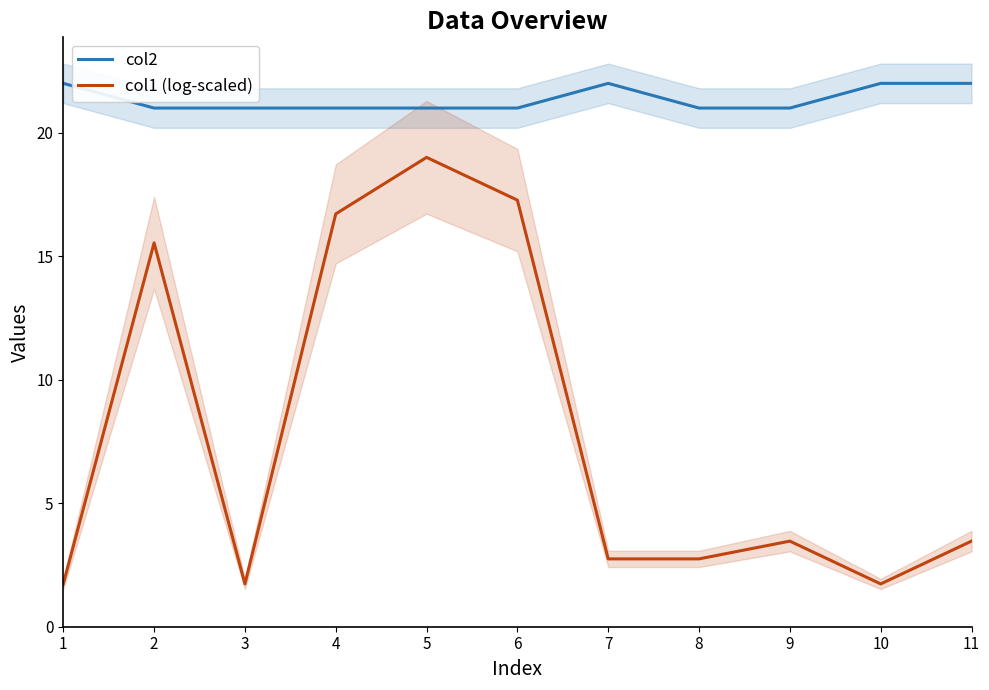

True or false: col2 has more than 1 interior local peaks.

False